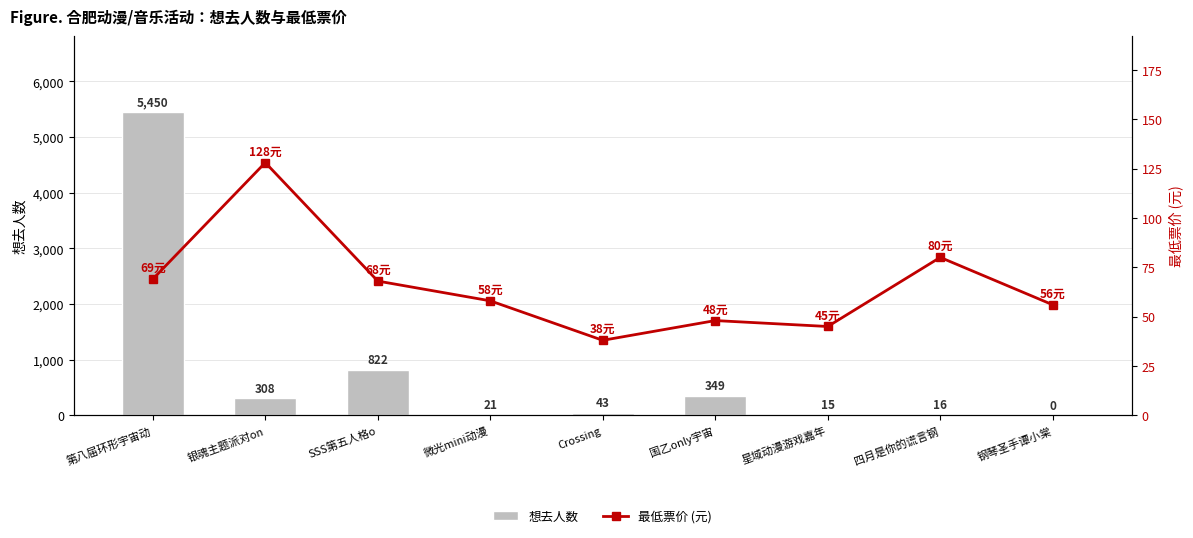

At how many categories does at least one series exceed 2137?

1